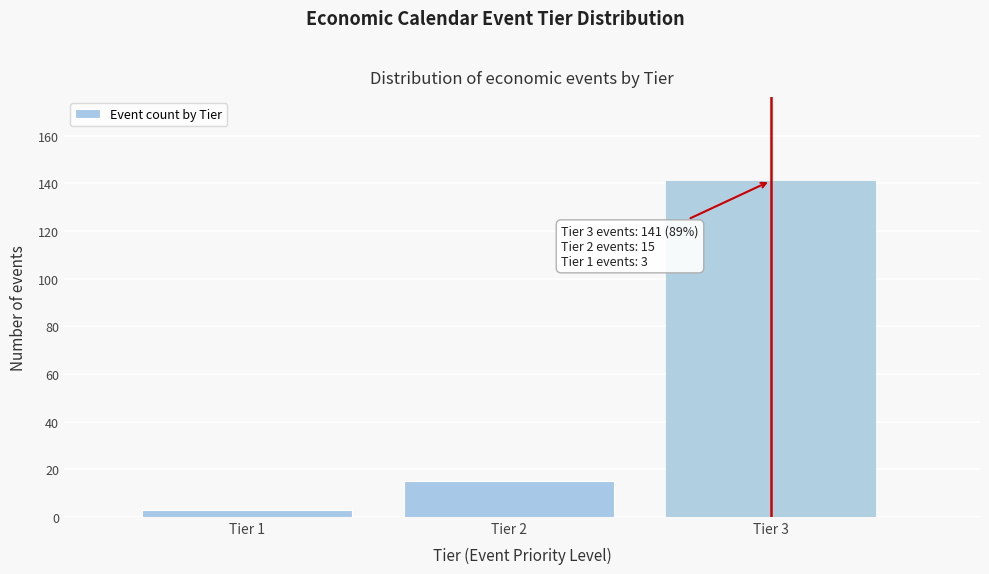

Reading right to left, transcribe all the data shown in this chart.

Tier 3=141	Tier 2=15	Tier 1=3